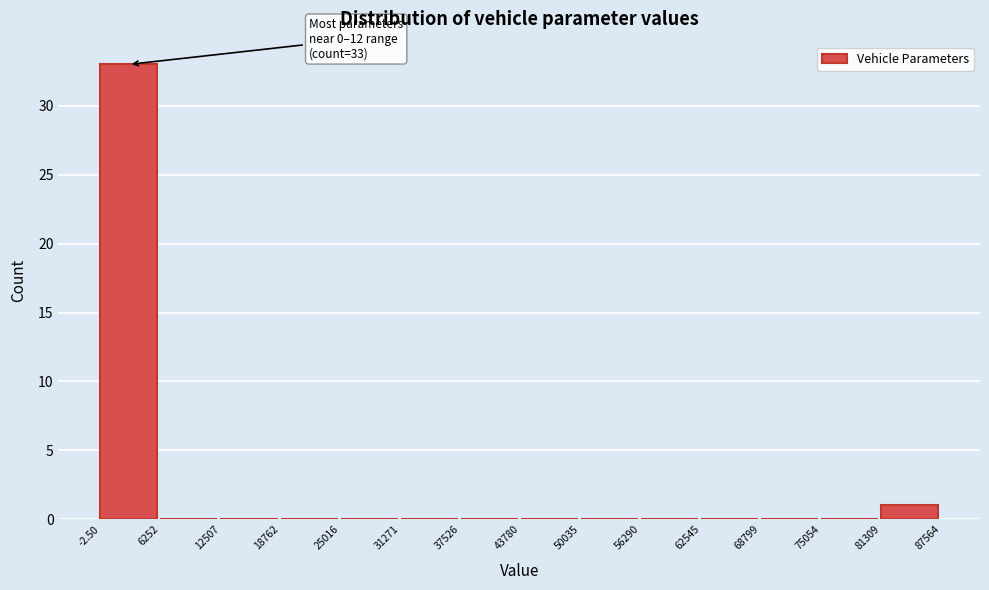

Which range on the x-axis has the tallest bar?

-2.50 to 6252